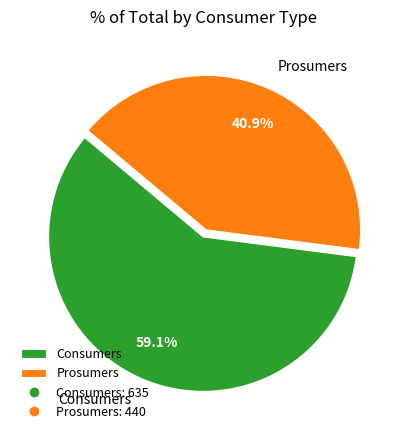

Which category has the smallest portion of the pie?

Prosumers